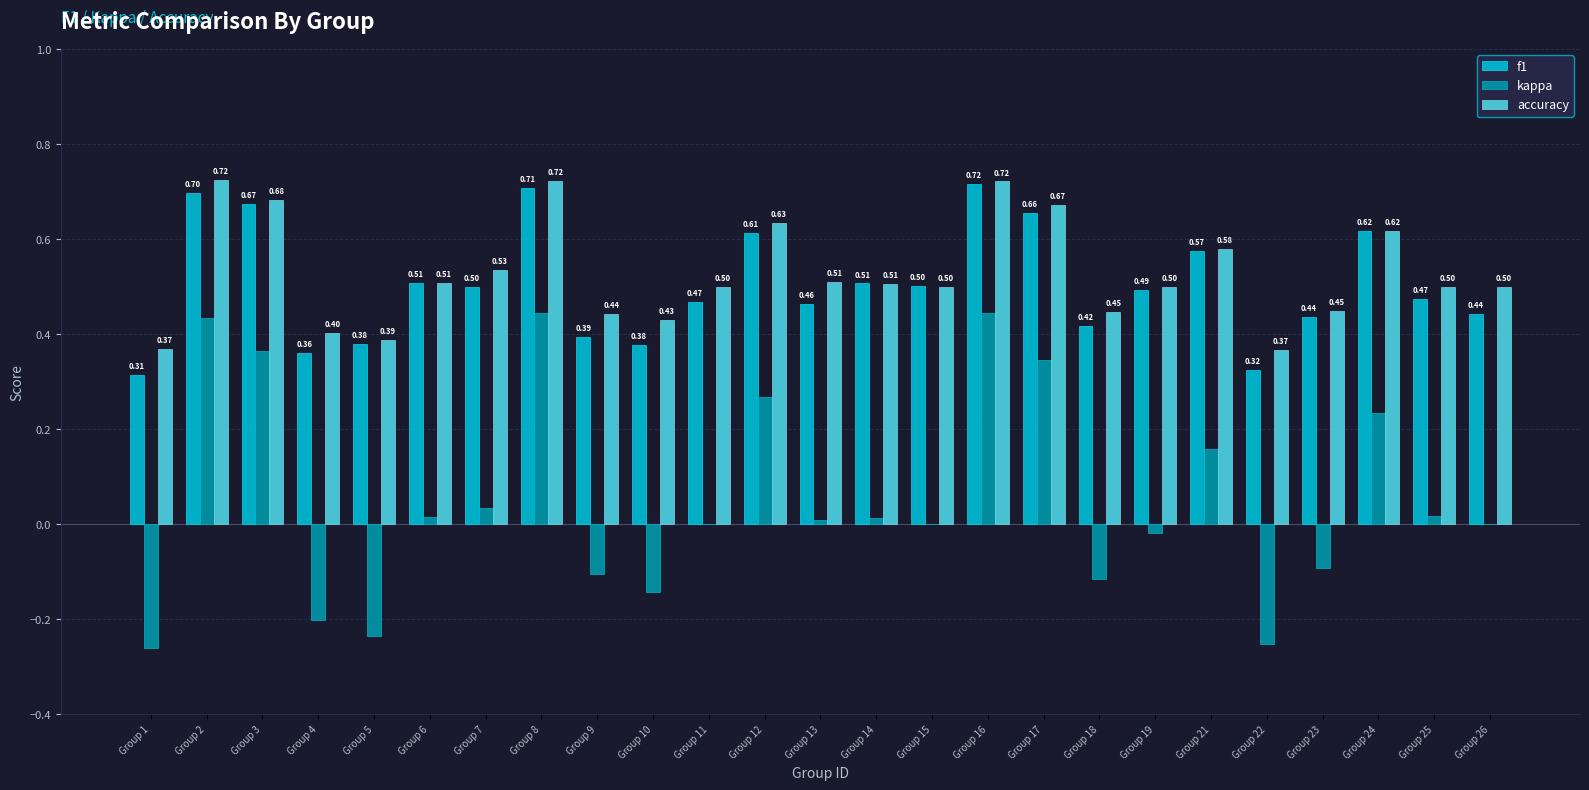

How many distinct data groups are displayed?

3